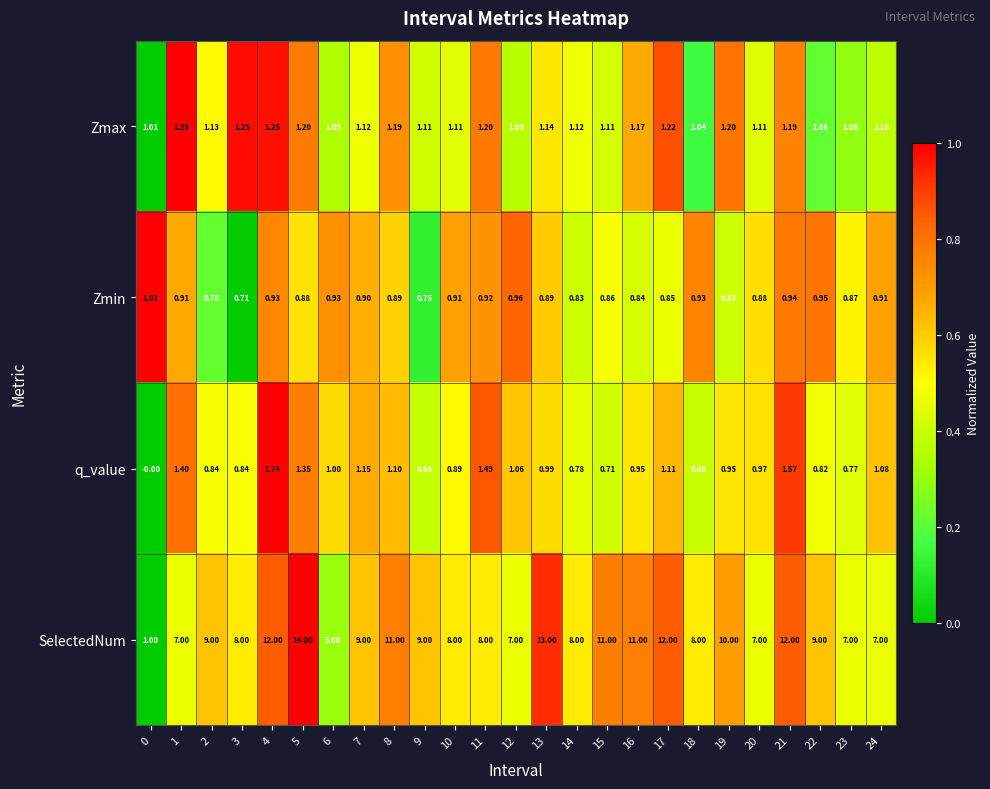

List the series in order of their peak value, highest first.

SelectedNum, q_value, Zmax, Zmin